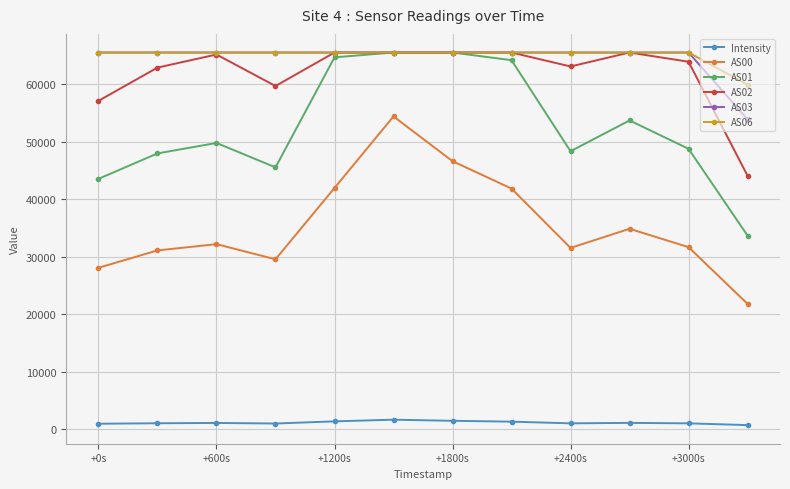

What is the minimum value shown in the chart?

692.7